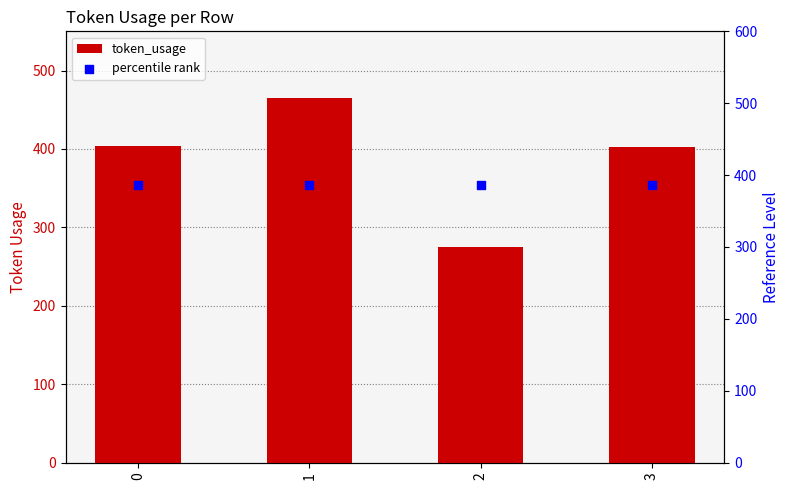

Which series contains the highest Y value?

token_usage